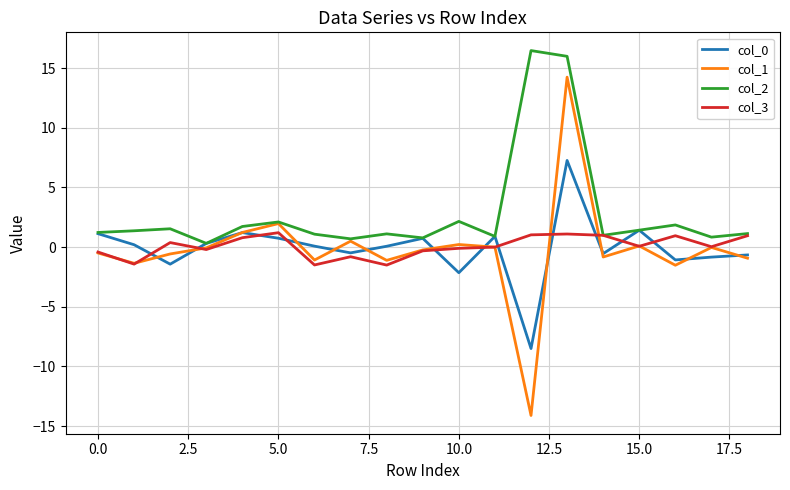

Which series has the largest total across all categories?

col_2